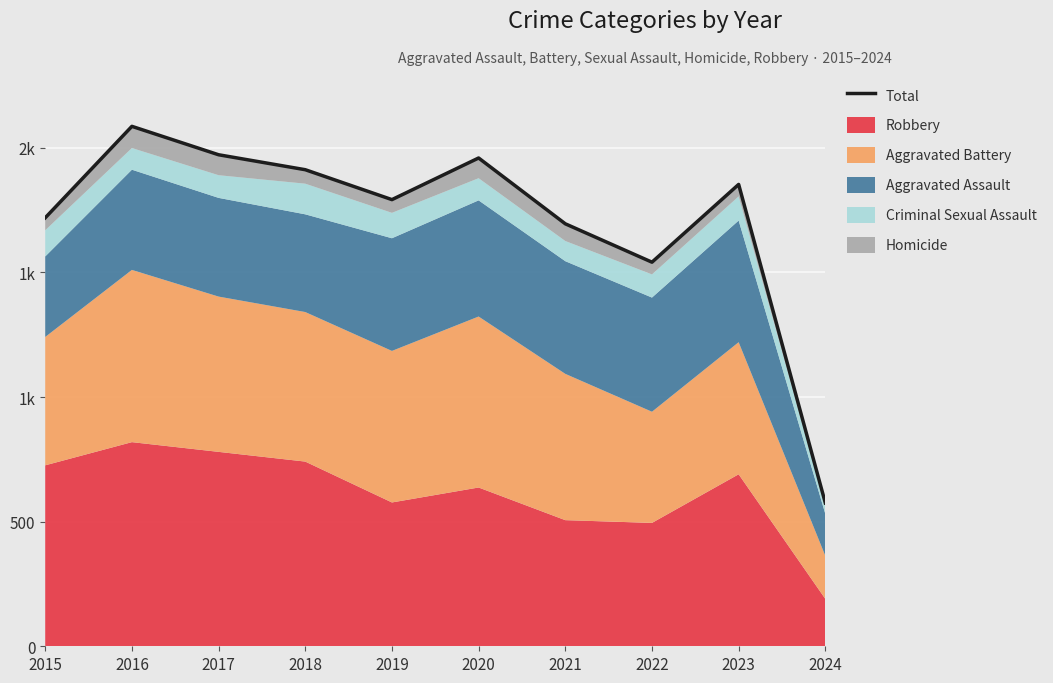

At which label does the data first exceed 1853?

2016